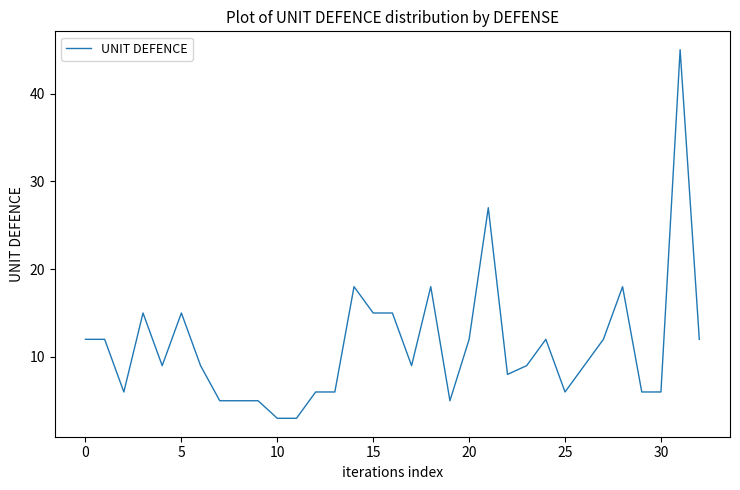

What is the greatest value displayed?

45